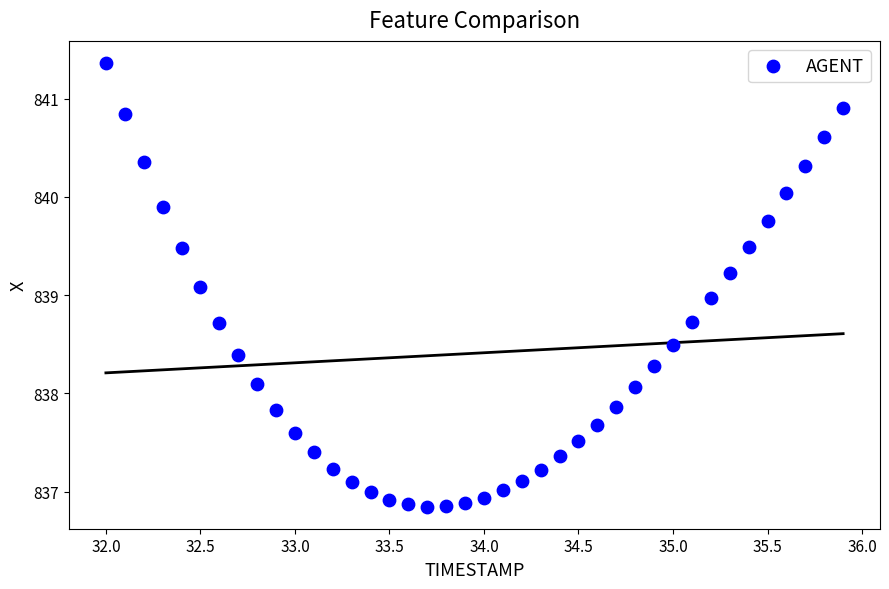

What is the range of Y values (max minus min)?

4.5